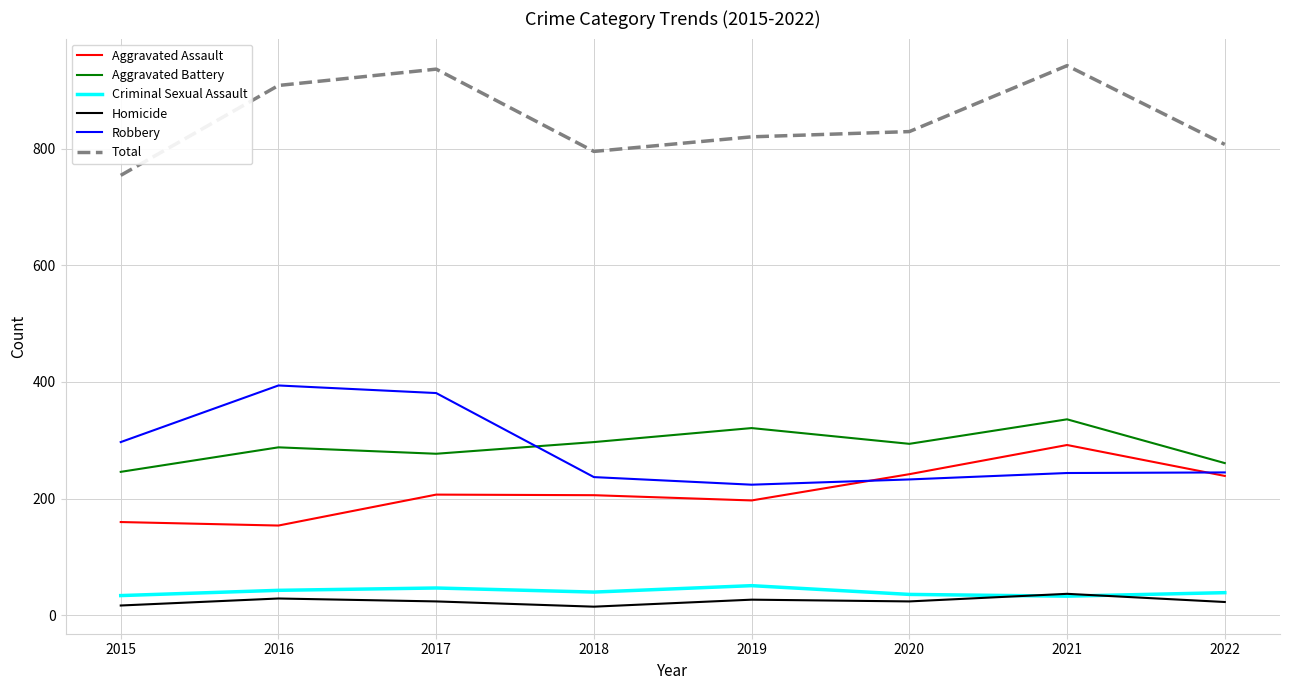

True or false: Criminal Sexual Assault has a value of 70 at 2022.

False